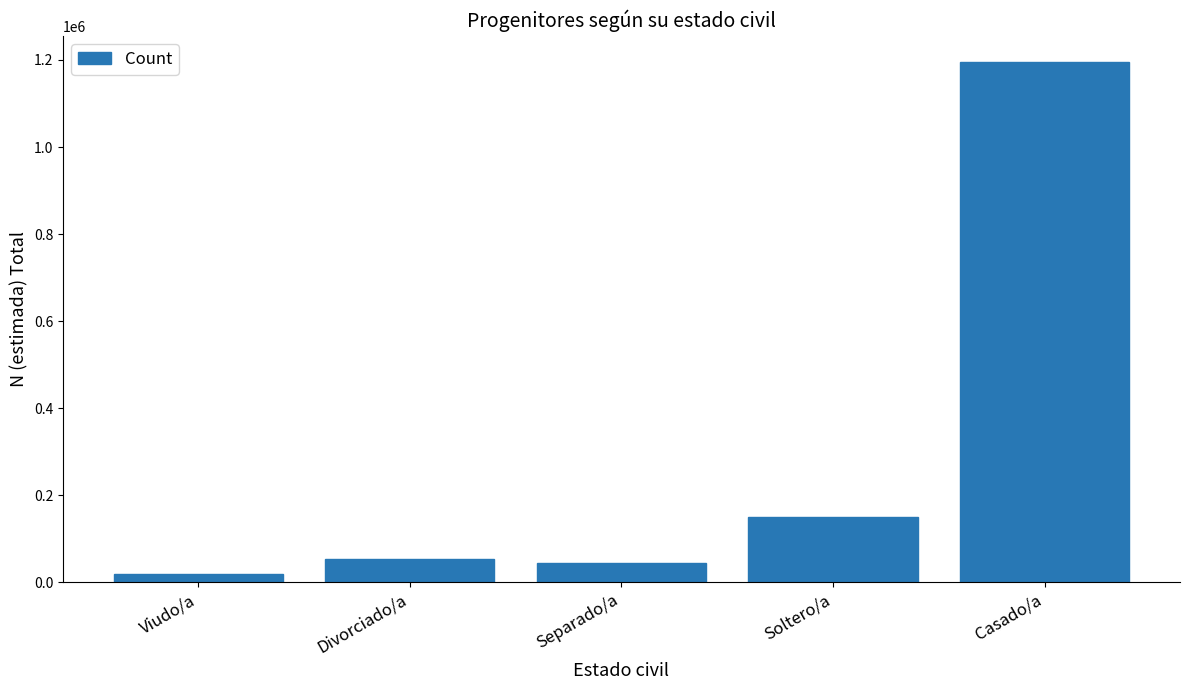

What is the change in value from Viudo/a to Divorciado/a?

+34382